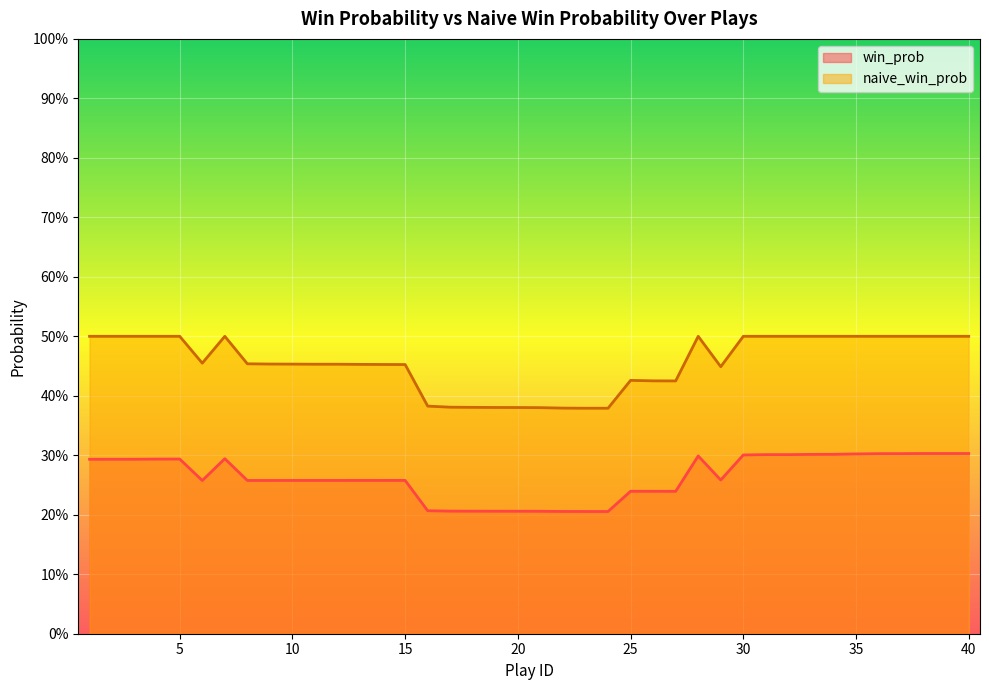

Between 16 and 27, which series saw the biggest shift?

naive_win_prob